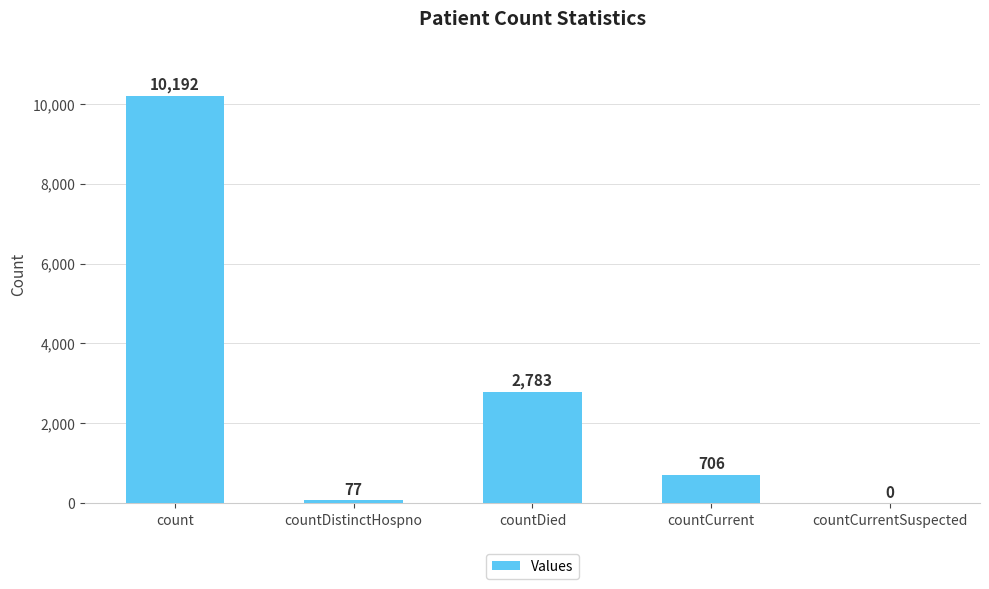

What is the maximum value shown in the chart?

10192